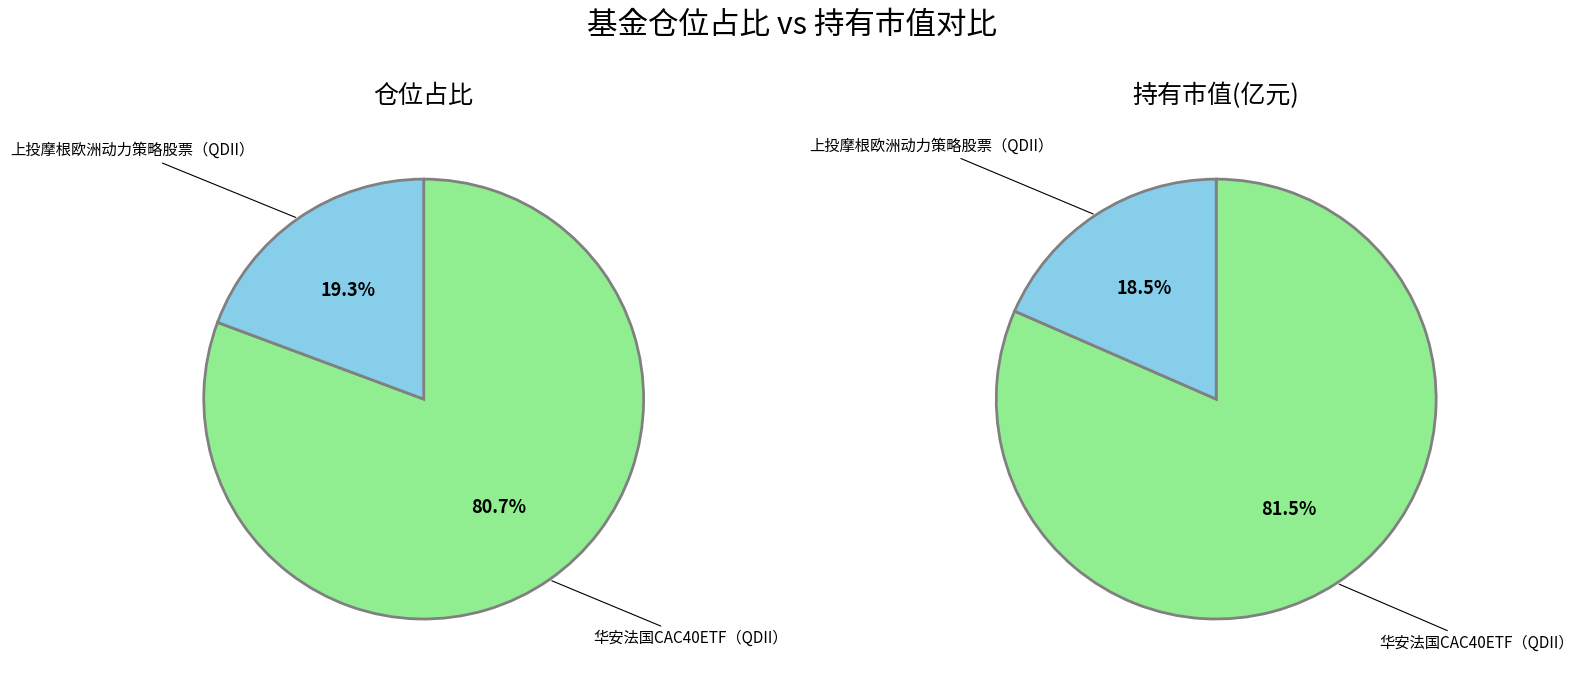

Does 华安法国CAC40ETF（QDII） account for over 50% of the chart?

Yes